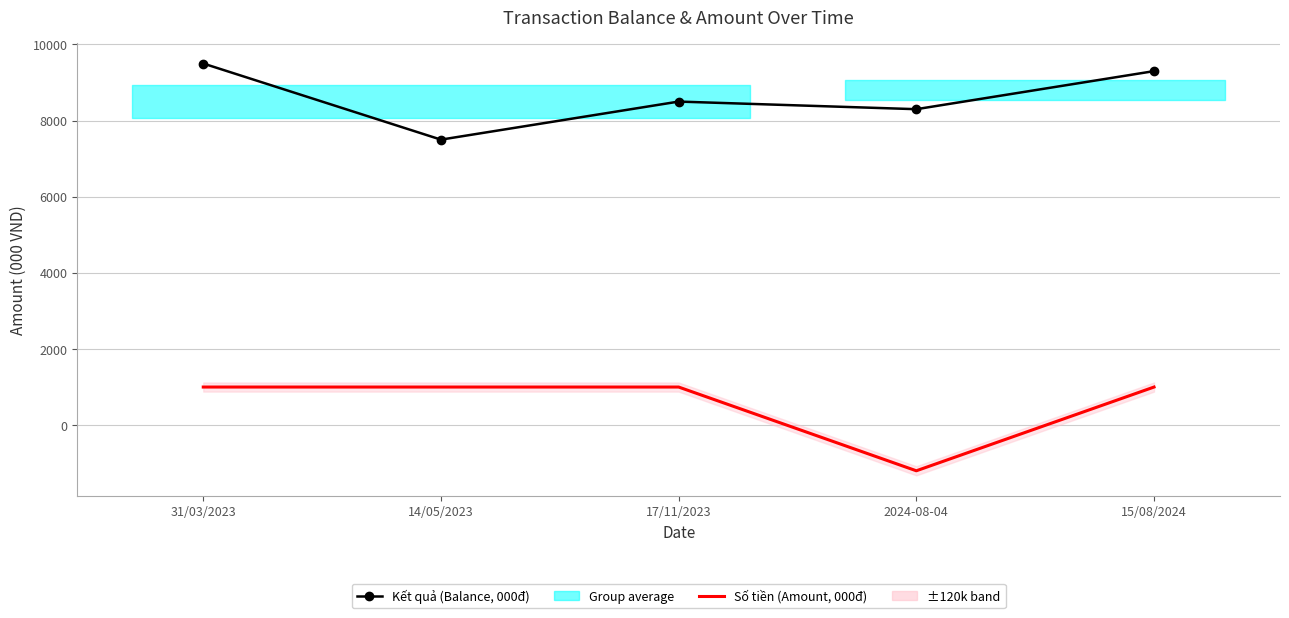

How many lines are shown in the chart?

2